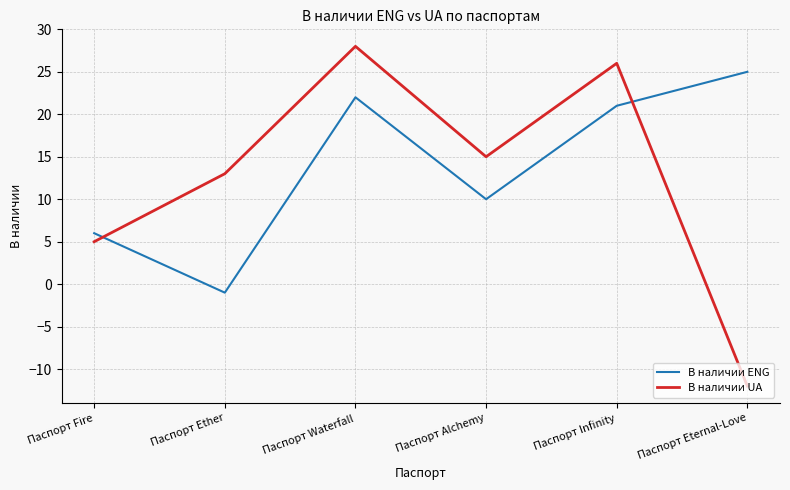

The value of В наличии UA at Паспорт Waterfall is 37. True or false?

False